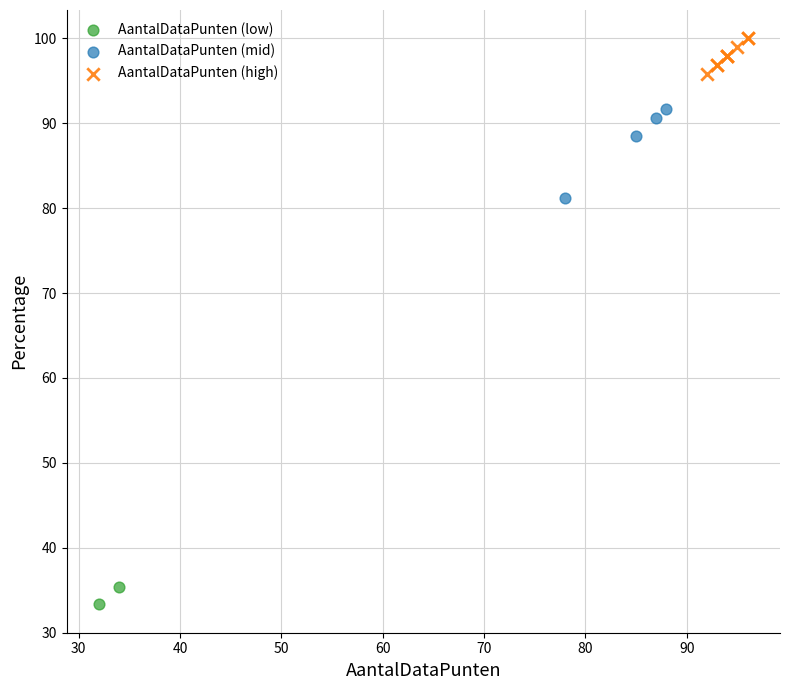

Which series has the widest spread of Y values?

AantalDataPunten (mid)